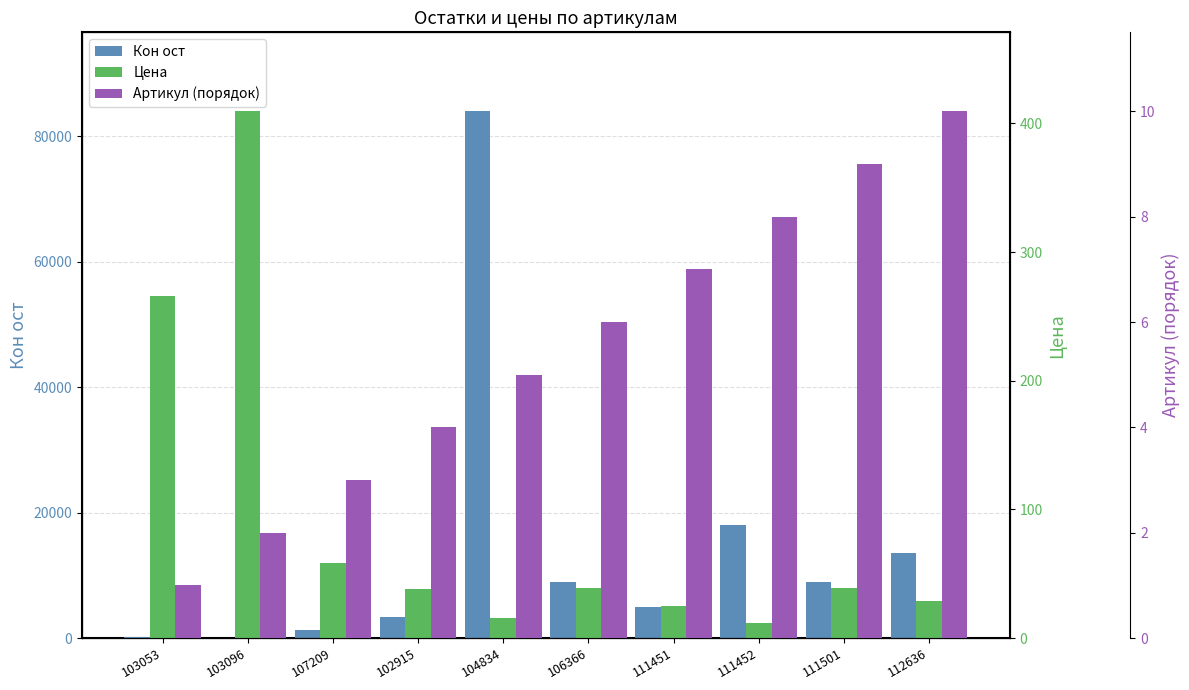

Is it true that Кон ост equals 18000.0 at 111452?

True